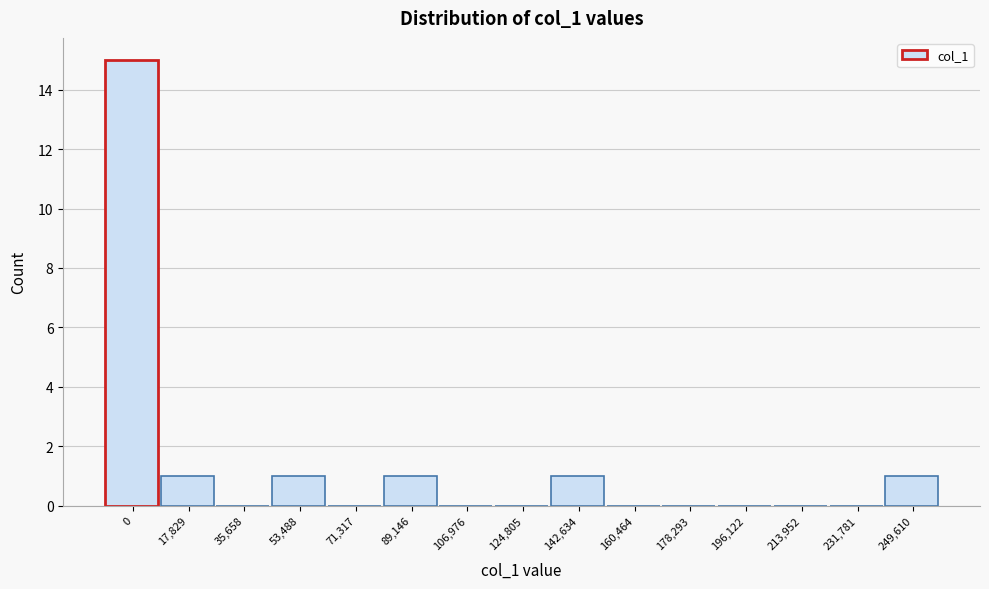

Reading left to right, extract all data points from this chart.

0=15	17,829=1	35,658=0	53,488=1	71,317=0	89,146=1	106,976=0	124,805=0	142,634=1	160,464=0	178,293=0	196,122=0	213,952=0	231,781=0	249,610=1